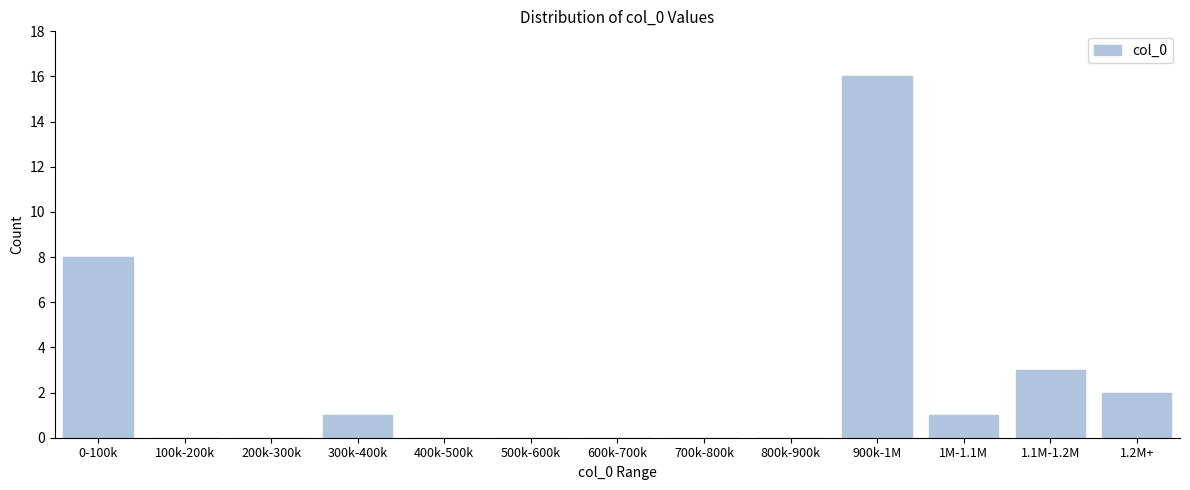

Reading right to left, extract all data points from this chart.

1.2M+=2	1.1M-1.2M=3	1M-1.1M=1	900k-1M=16	800k-900k=0	700k-800k=0	600k-700k=0	500k-600k=0	400k-500k=0	300k-400k=1	200k-300k=0	100k-200k=0	0-100k=8